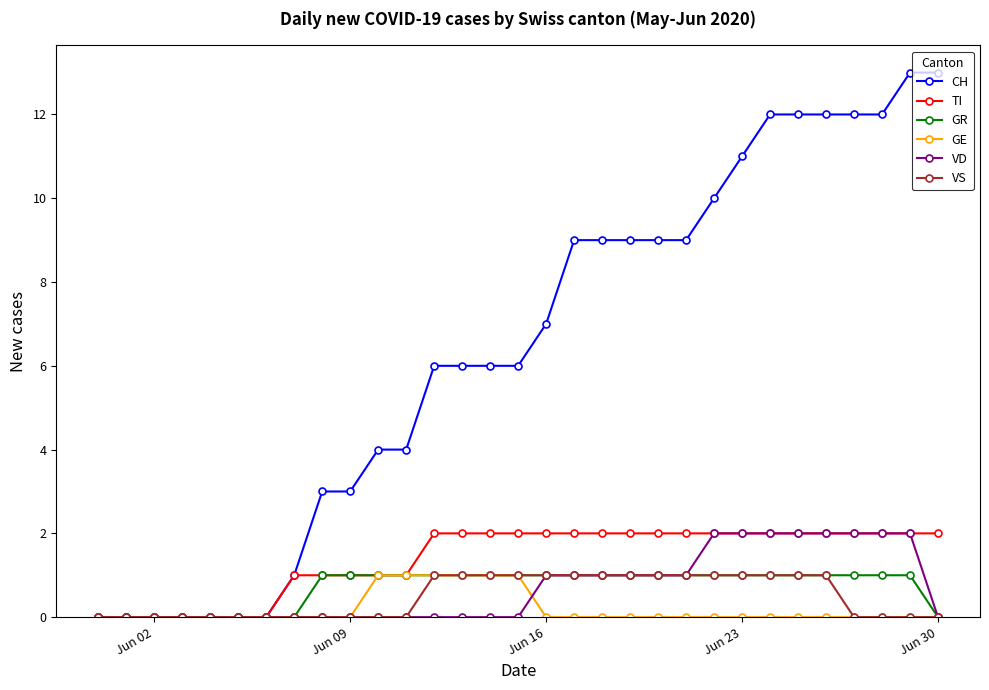

What is the greatest value displayed?

13